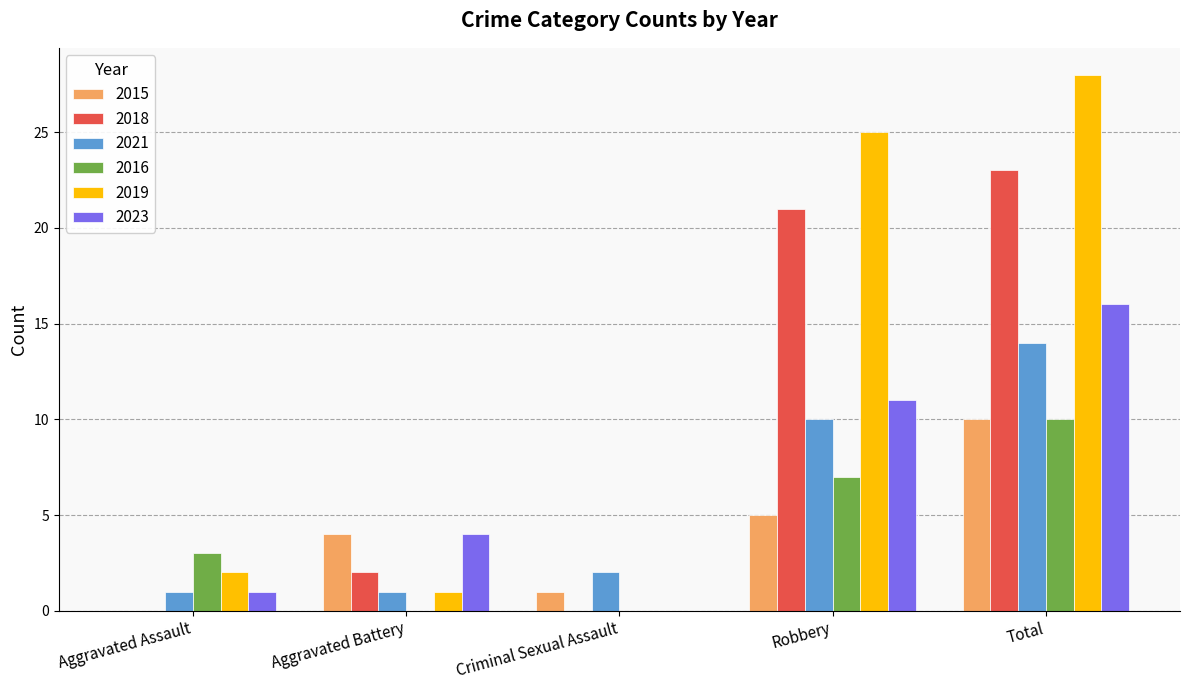

Which series changed the most between Aggravated Assault and Total?

2019